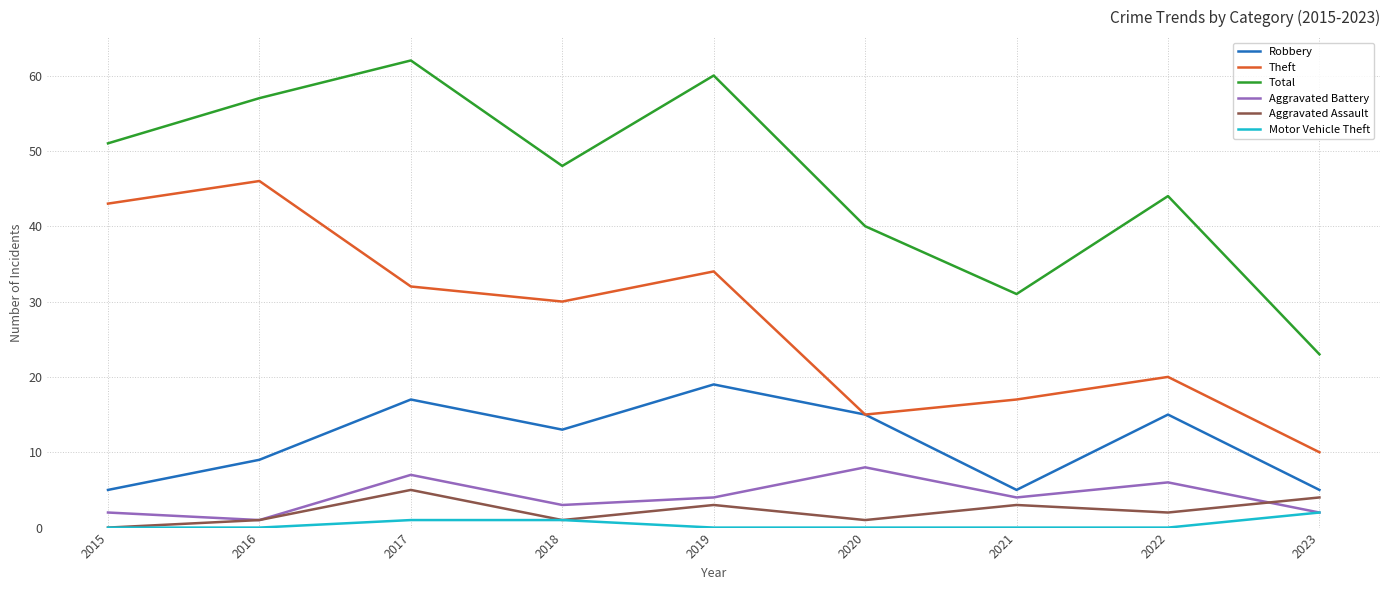

Where does the Theft series first go above 30?

2015